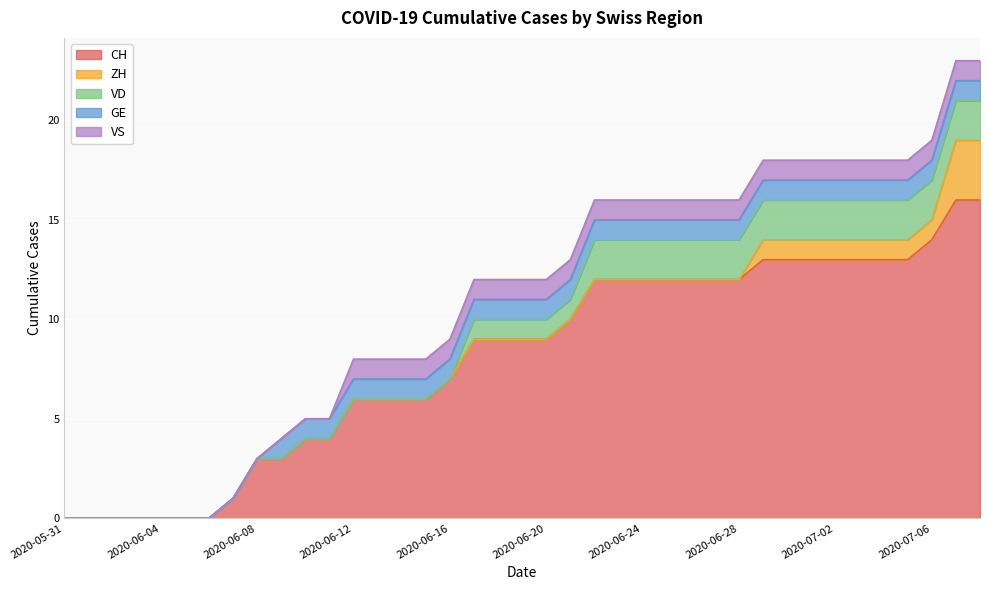

How many VS values are between 0 and 1?

39